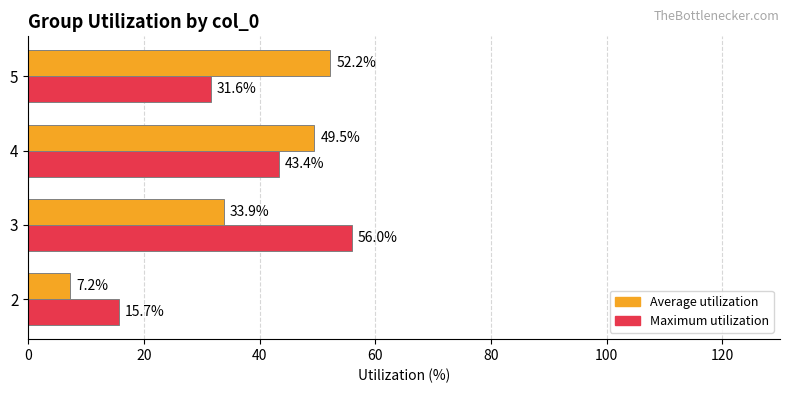

At 3, list the series in order from largest to smallest.

Maximum utilization, Average utilization